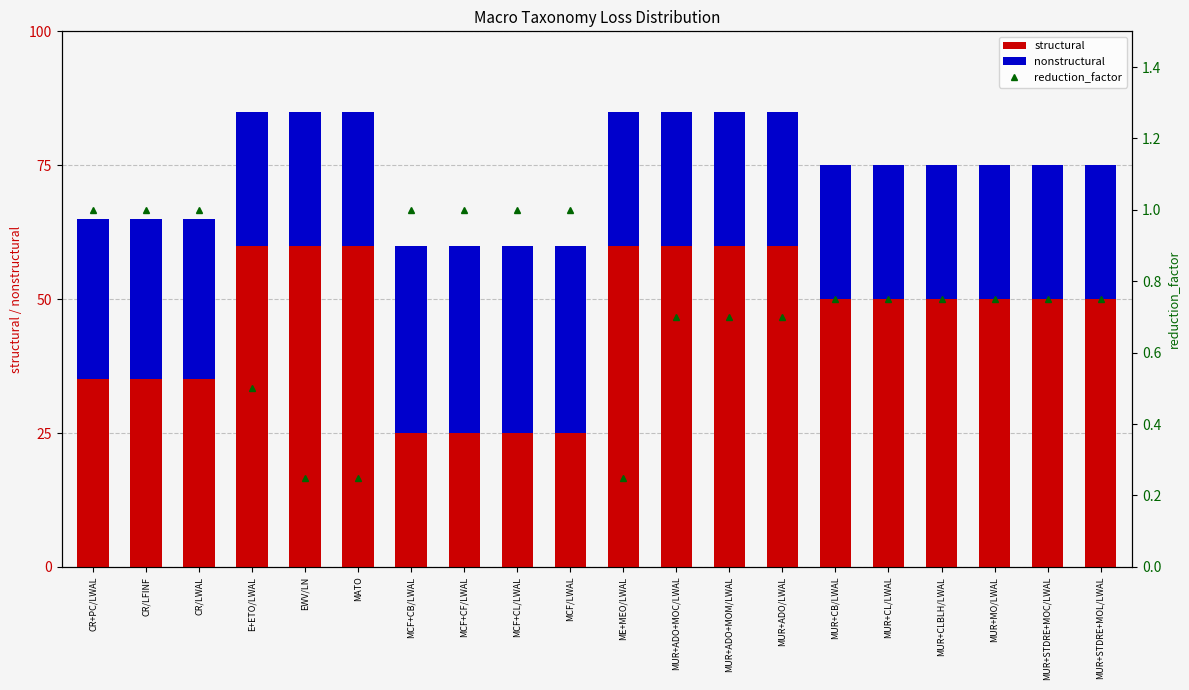

Reading left to right, what are all the values shown in this chart?

structural: CR+PC/LWAL=35.0	CR/LFINF=35.0	CR/LWAL=35.0	E+ETO/LWAL=60.0	EWV/LN=60.0	MATO=60.0	MCF+CB/LWAL=25.0	MCF+CF/LWAL=25.0	MCF+CL/LWAL=25.0	MCF/LWAL=25.0	ME+MEO/LWAL=60.0	MUR+ADO+MOC/LWAL=60.0	MUR+ADO+MOM/LWAL=60.0	MUR+ADO/LWAL=60.0	MUR+CB/LWAL=50.0	MUR+CL/LWAL=50.0	MUR+CLBLH/LWAL=50.0	MUR+MO/LWAL=50.0	MUR+STDRE+MOC/LWAL=50.0	MUR+STDRE+MOL/LWAL=50.0
nonstructural: CR+PC/LWAL=30.0	CR/LFINF=30.0	CR/LWAL=30.0	E+ETO/LWAL=25.0	EWV/LN=25.0	MATO=25.0	MCF+CB/LWAL=35.0	MCF+CF/LWAL=35.0	MCF+CL/LWAL=35.0	MCF/LWAL=35.0	ME+MEO/LWAL=25.0	MUR+ADO+MOC/LWAL=25.0	MUR+ADO+MOM/LWAL=25.0	MUR+ADO/LWAL=25.0	MUR+CB/LWAL=25.0	MUR+CL/LWAL=25.0	MUR+CLBLH/LWAL=25.0	MUR+MO/LWAL=25.0	MUR+STDRE+MOC/LWAL=25.0	MUR+STDRE+MOL/LWAL=25.0
reduction_factor: CR+PC/LWAL=1.0	CR/LFINF=1.0	CR/LWAL=1.0	E+ETO/LWAL=0.5	EWV/LN=0.2	MATO=0.2	MCF+CB/LWAL=1.0	MCF+CF/LWAL=1.0	MCF+CL/LWAL=1.0	MCF/LWAL=1.0	ME+MEO/LWAL=0.2	MUR+ADO+MOC/LWAL=0.7	MUR+ADO+MOM/LWAL=0.7	MUR+ADO/LWAL=0.7	MUR+CB/LWAL=0.8	MUR+CL/LWAL=0.8	MUR+CLBLH/LWAL=0.8	MUR+MO/LWAL=0.8	MUR+STDRE+MOC/LWAL=0.8	MUR+STDRE+MOL/LWAL=0.8